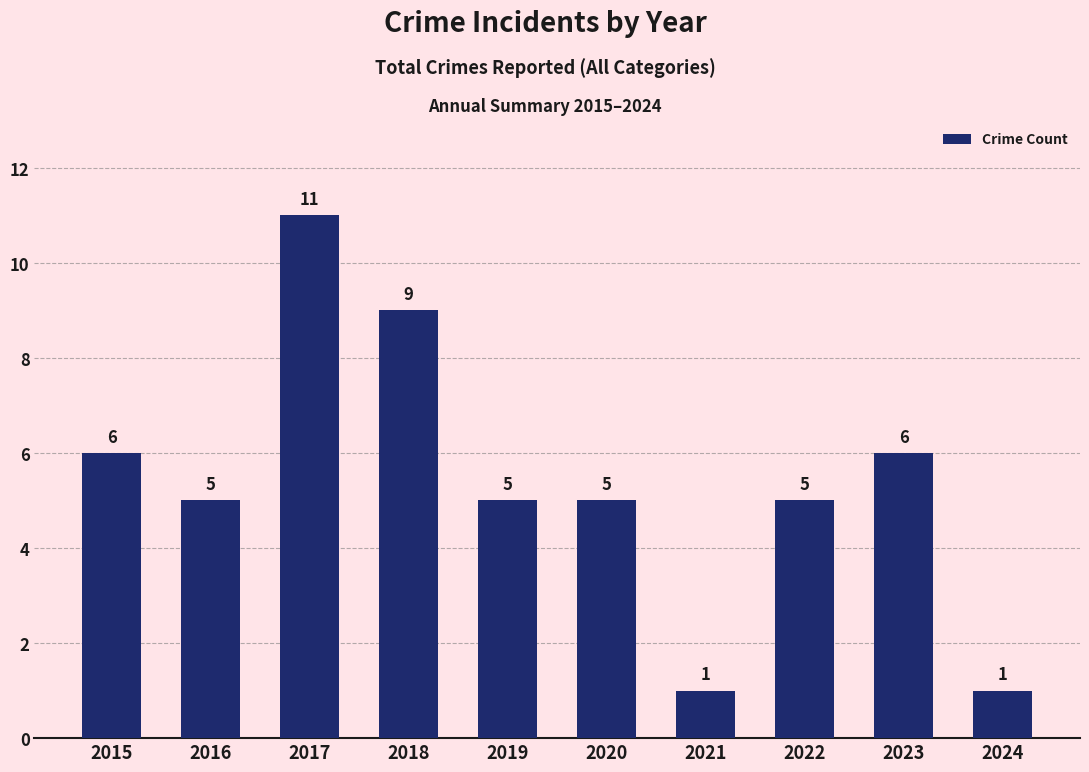

What is the greatest value displayed?

11